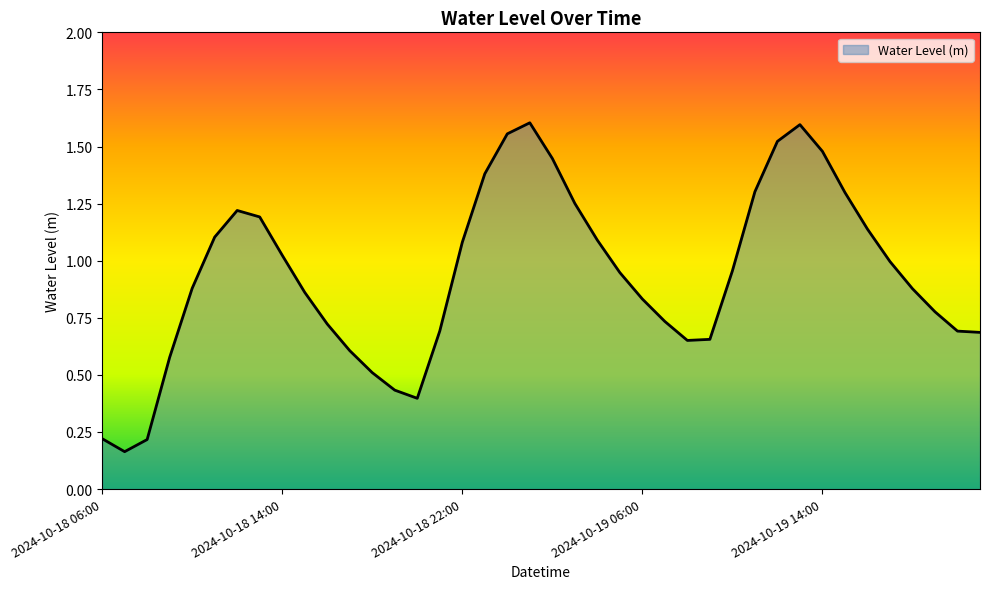

How many lines are shown in the chart?

1